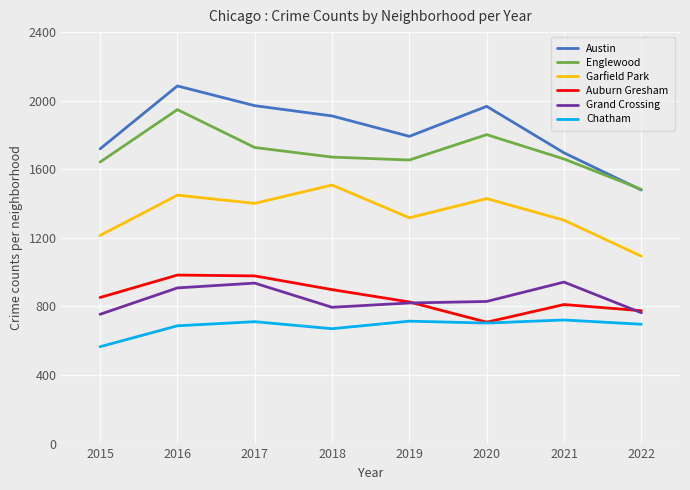

Does the chart have visible grid lines?

Yes